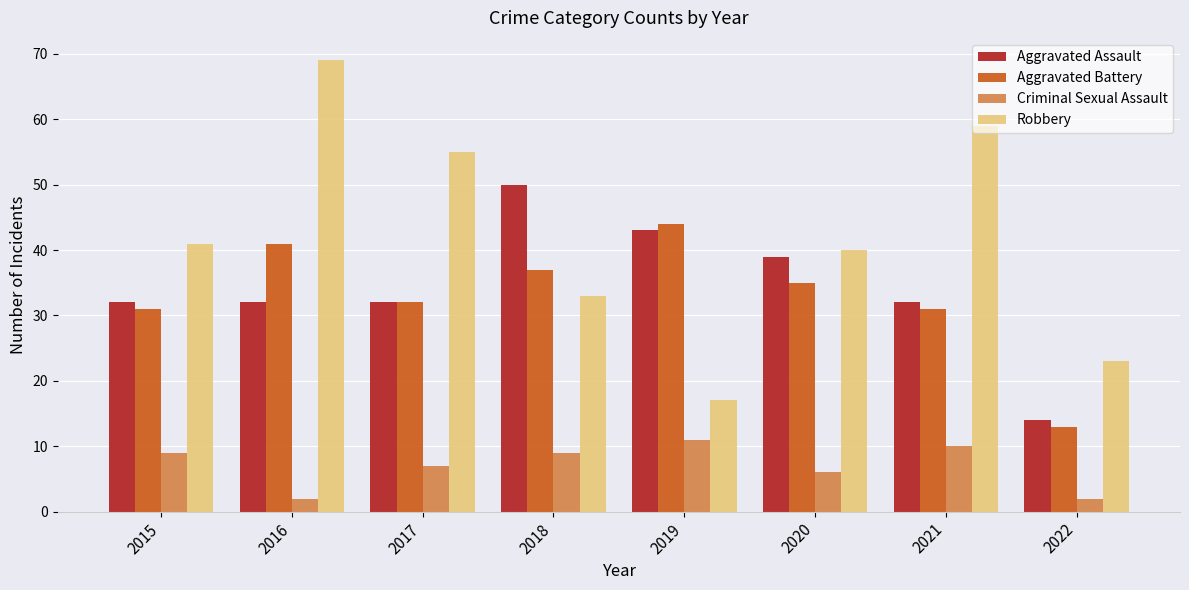

At which label does Aggravated Assault reach its peak?

2018